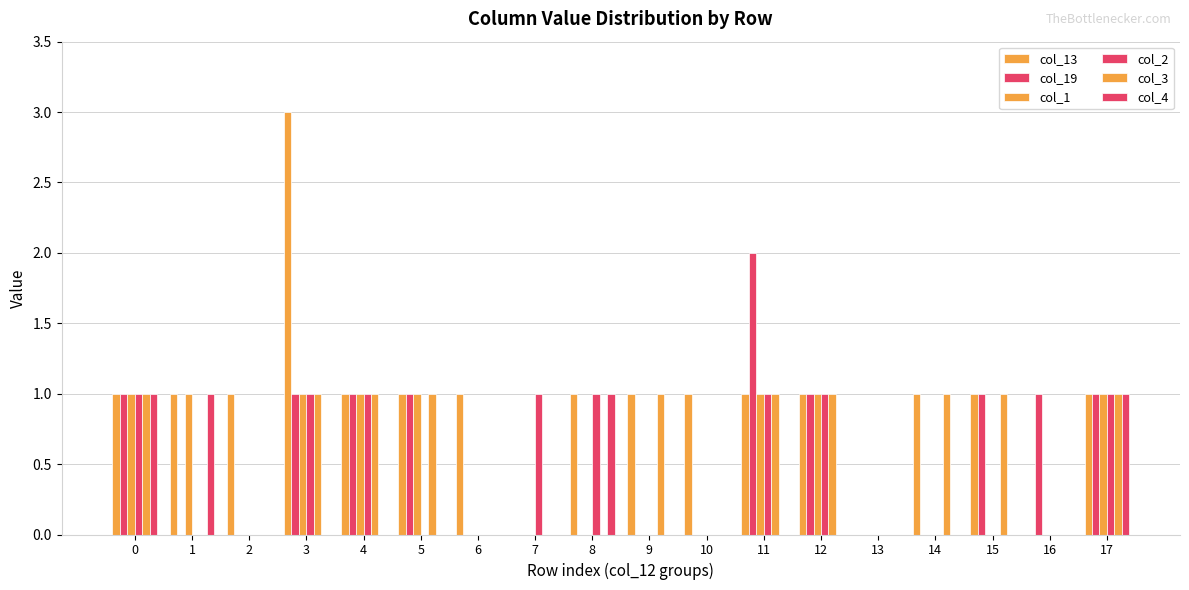

What is the sum of all col_13 values?

17